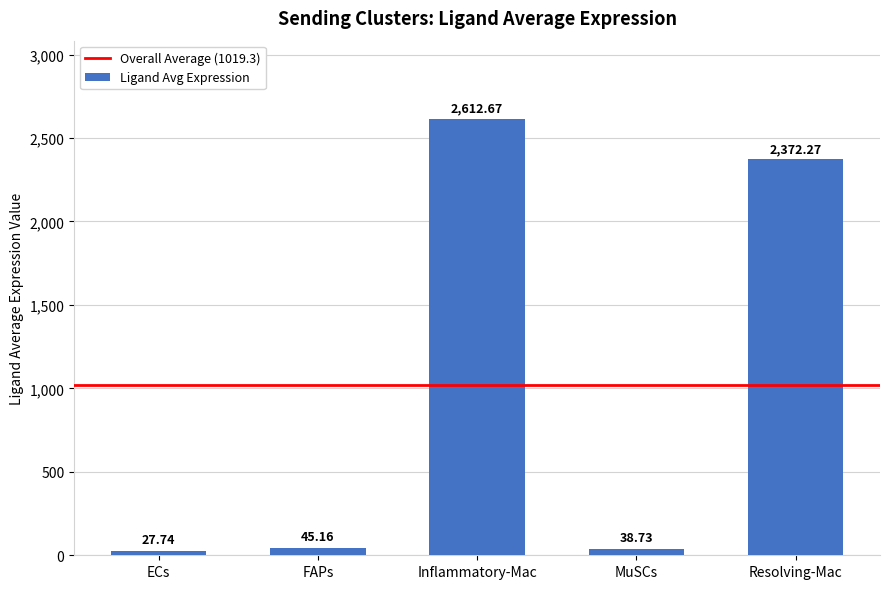

How many bars are there in total?

5